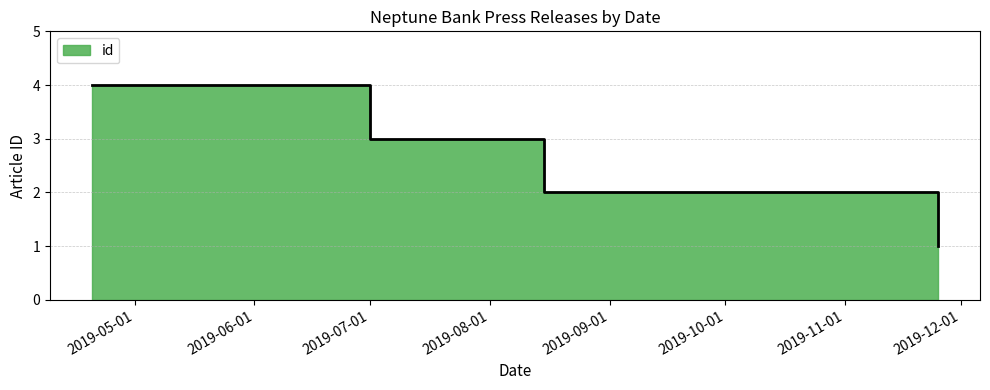

Does the chart display data point markers on the line(s)?

No